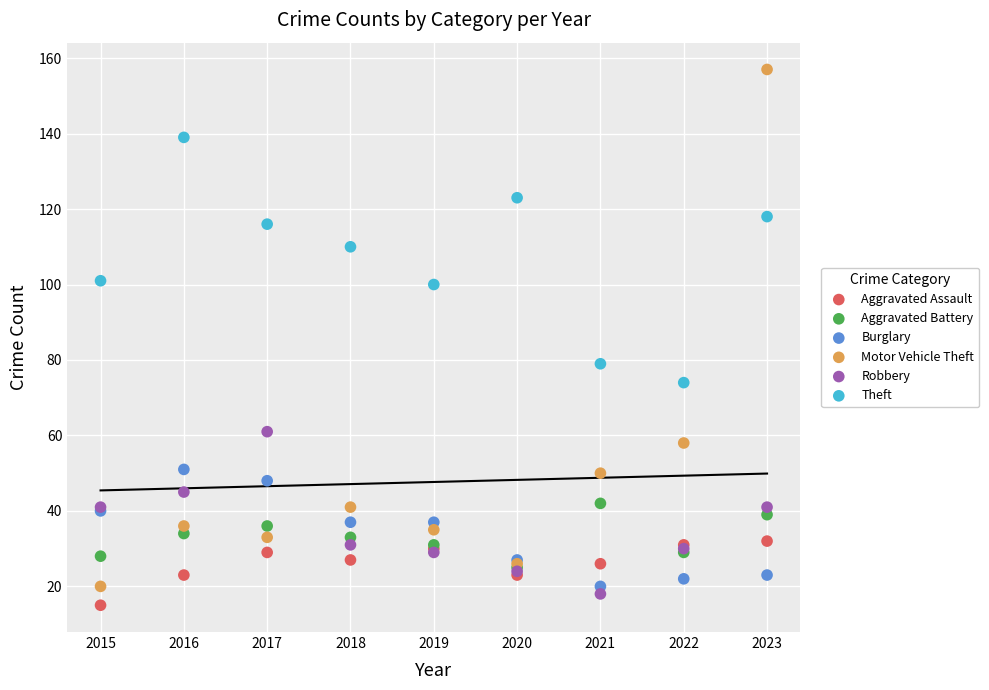

Across all series, what Y value is closest to 86?

79